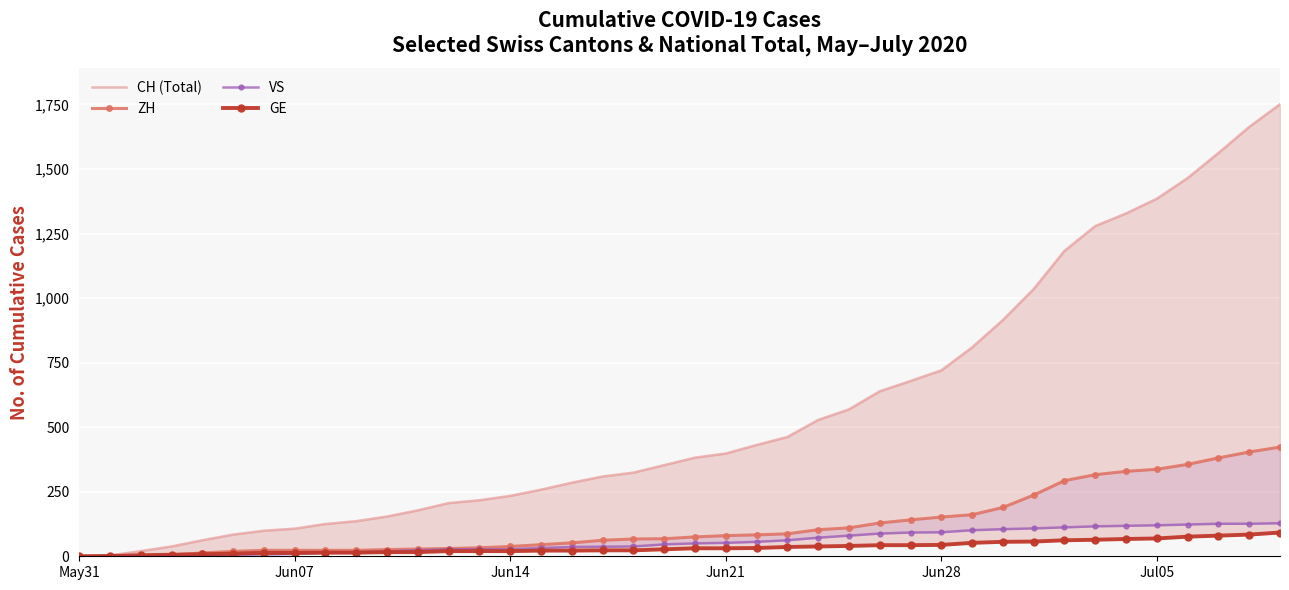

What is the sum of all ZH values?

4966